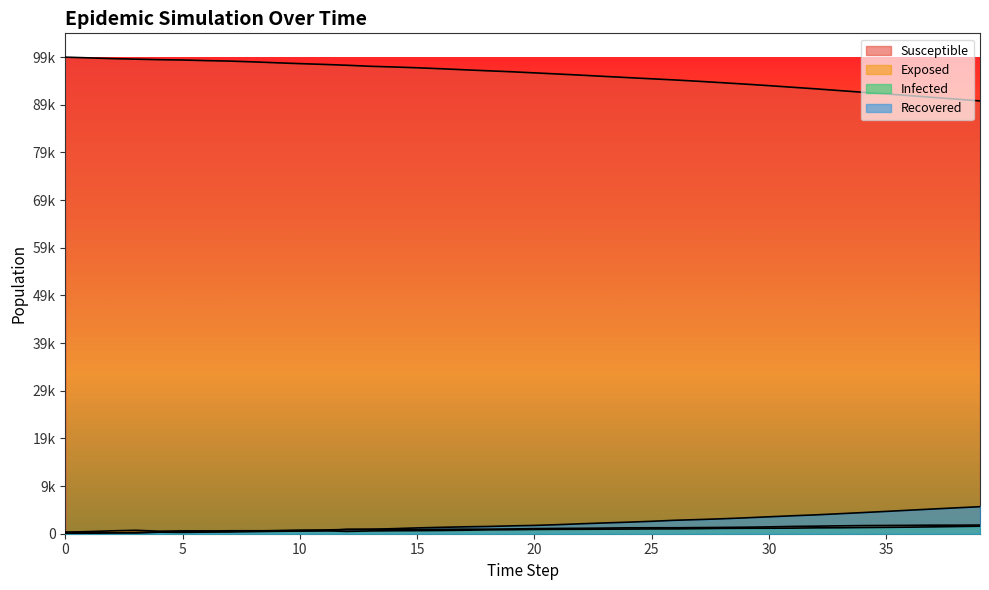

Count the number of categories in the chart.

40